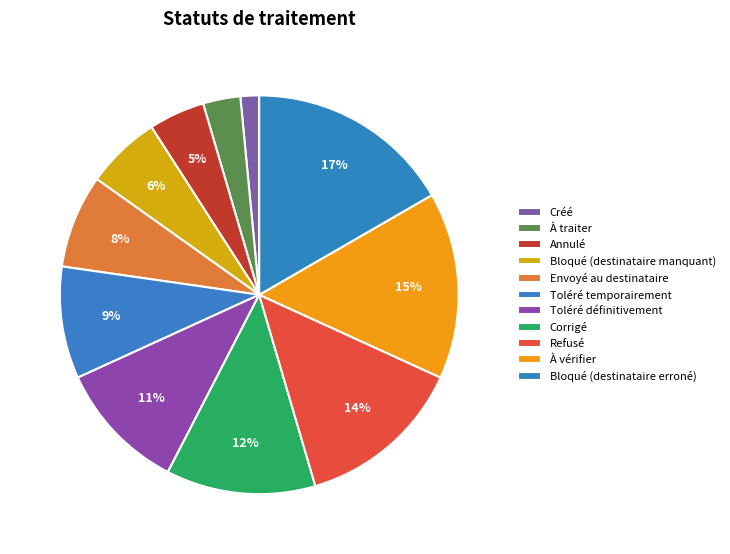

To the nearest percent, what is the difference between the Bloqué (destinataire erroné) and Toléré définitivement slice percentages?

6%